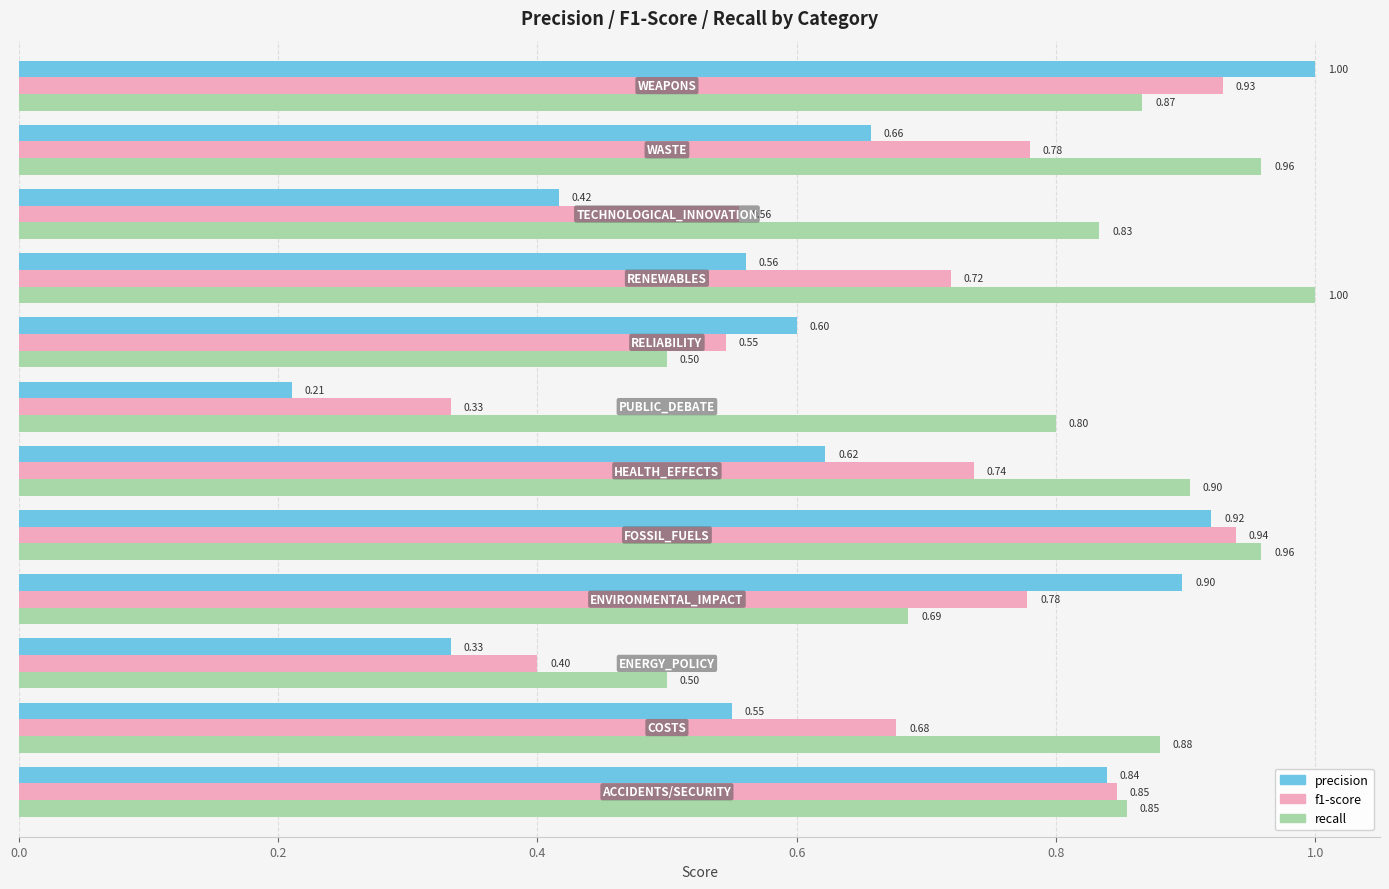

Which series has the widest spread of values?

precision